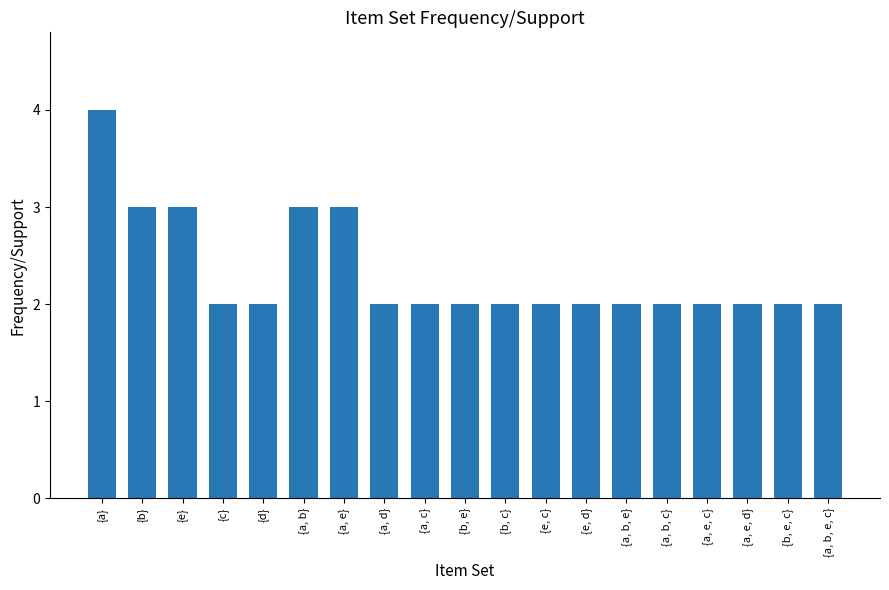

What is the label of the 15th bar from the right?

{d}